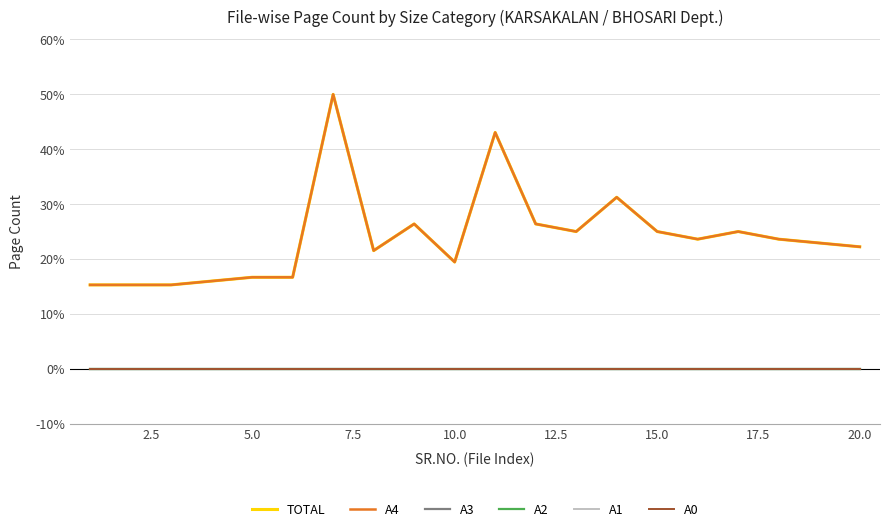

Reading left to right, list all the values displayed in this chart.

TOTAL: 15.3	15.3	15.3	16.0	16.7	16.7	50.0	21.5	26.4	19.4	43.1	26.4	25.0	31.2	25.0	23.6	25.0	23.6	22.9	22.2
A4: 15.3	15.3	15.3	16.0	16.7	16.7	50.0	21.5	26.4	19.4	43.1	26.4	25.0	31.2	25.0	23.6	25.0	23.6	22.9	22.2
A3: 0.0	0.0	0.0	0.0	0.0	0.0	0.0	0.0	0.0	0.0	0.0	0.0	0.0	0.0	0.0	0.0	0.0	0.0	0.0	0.0
A2: 0.0	0.0	0.0	0.0	0.0	0.0	0.0	0.0	0.0	0.0	0.0	0.0	0.0	0.0	0.0	0.0	0.0	0.0	0.0	0.0
A1: 0.0	0.0	0.0	0.0	0.0	0.0	0.0	0.0	0.0	0.0	0.0	0.0	0.0	0.0	0.0	0.0	0.0	0.0	0.0	0.0
A0: 0.0	0.0	0.0	0.0	0.0	0.0	0.0	0.0	0.0	0.0	0.0	0.0	0.0	0.0	0.0	0.0	0.0	0.0	0.0	0.0